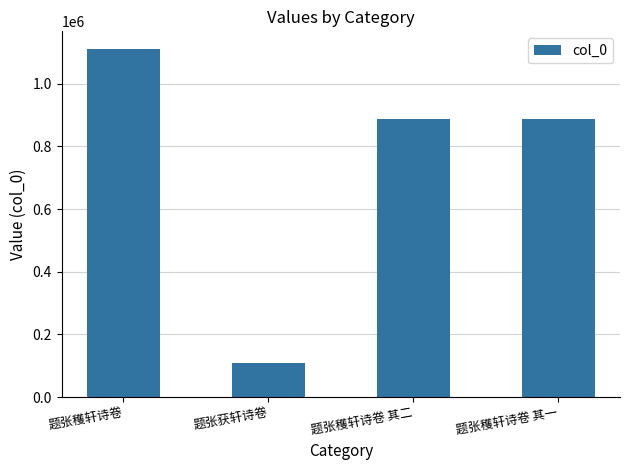

How many bars are there in total?

4